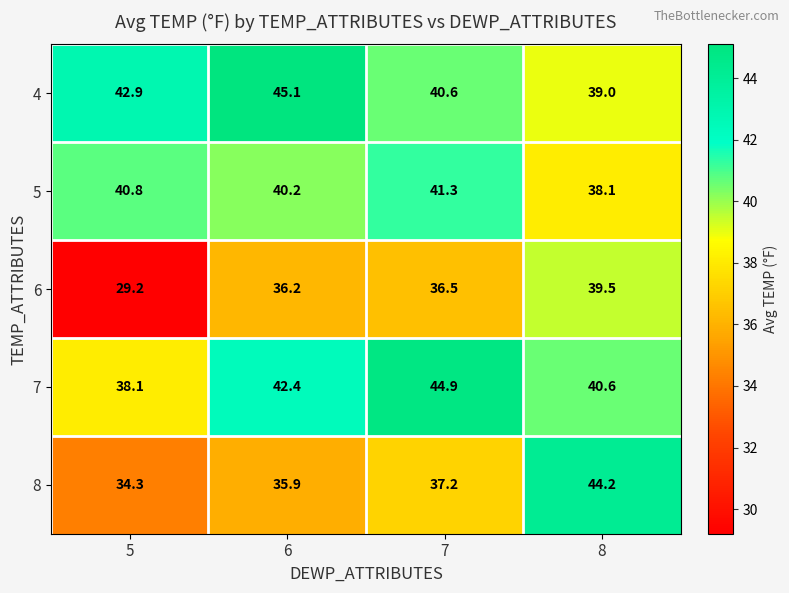

What is the maximum value shown in the chart?

45.1